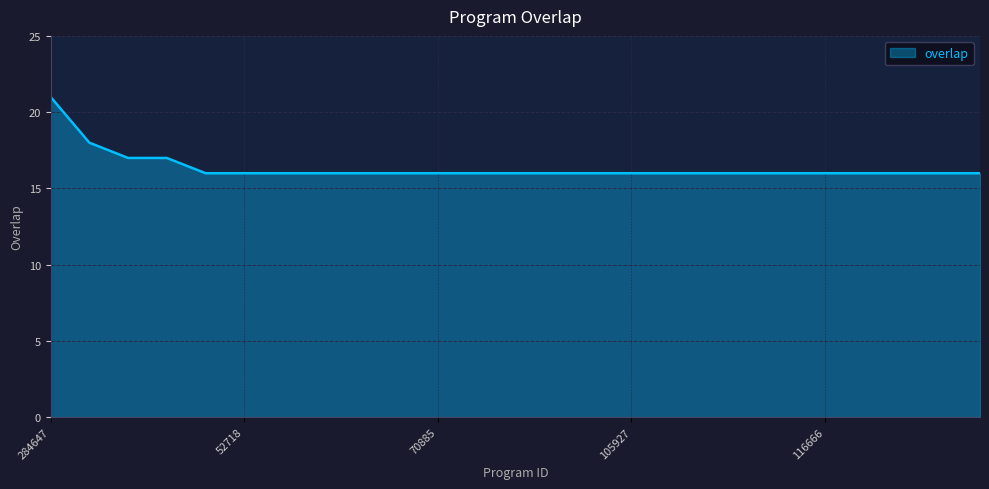

Reading left to right, list all the values displayed in this chart.

21	18	17	17	16	16	16	16	16	16	16	16	16	16	16	16	16	16	16	16	16	16	16	16	16